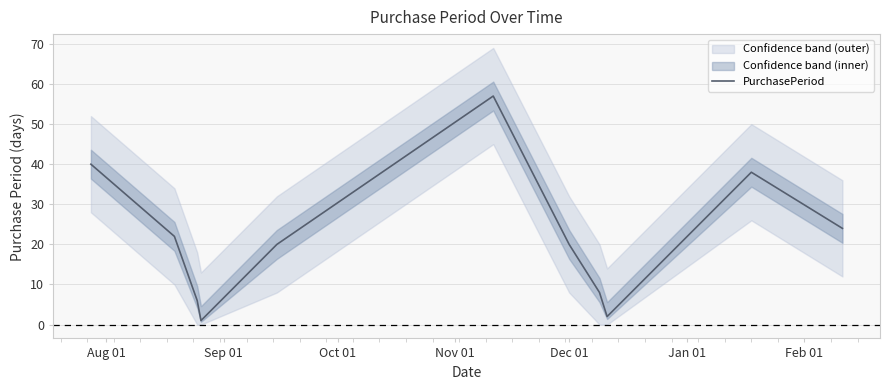

What is the highest value of the PurchasePeriod series?

57